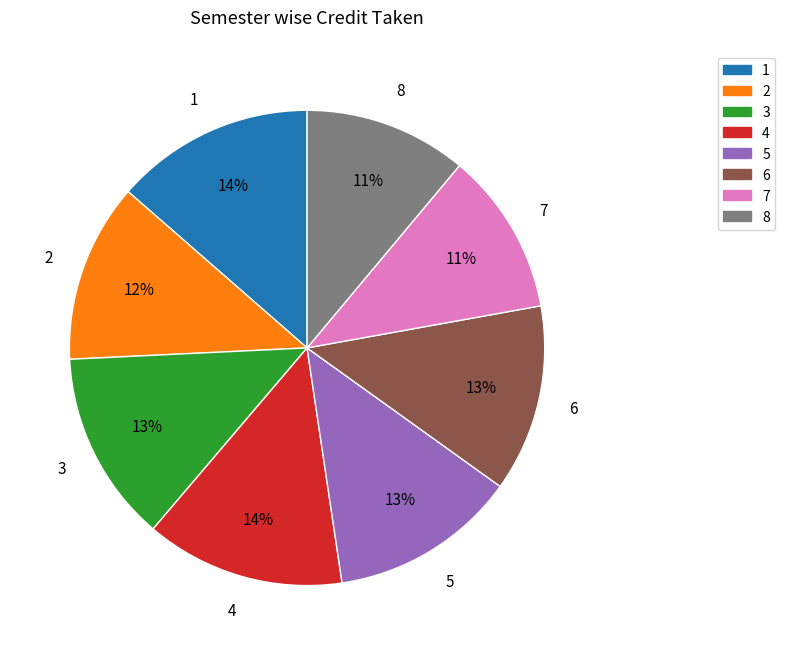

Combined, do 7 and 3 account for over 50%?

No